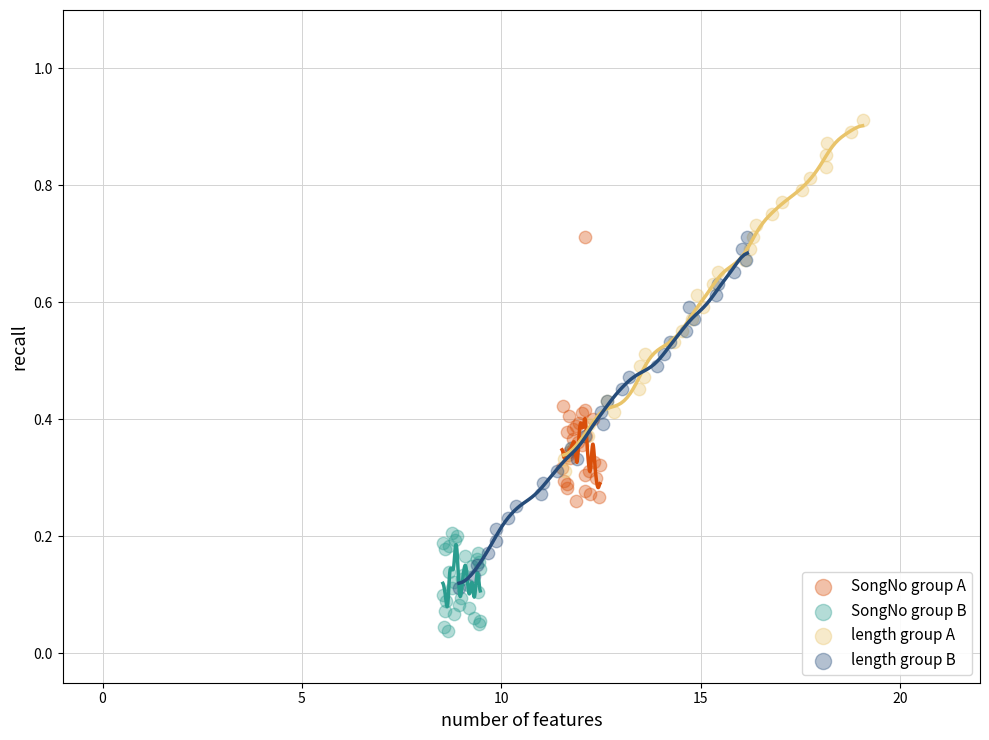

Which series reaches the minimum Y coordinate?

SongNo group B